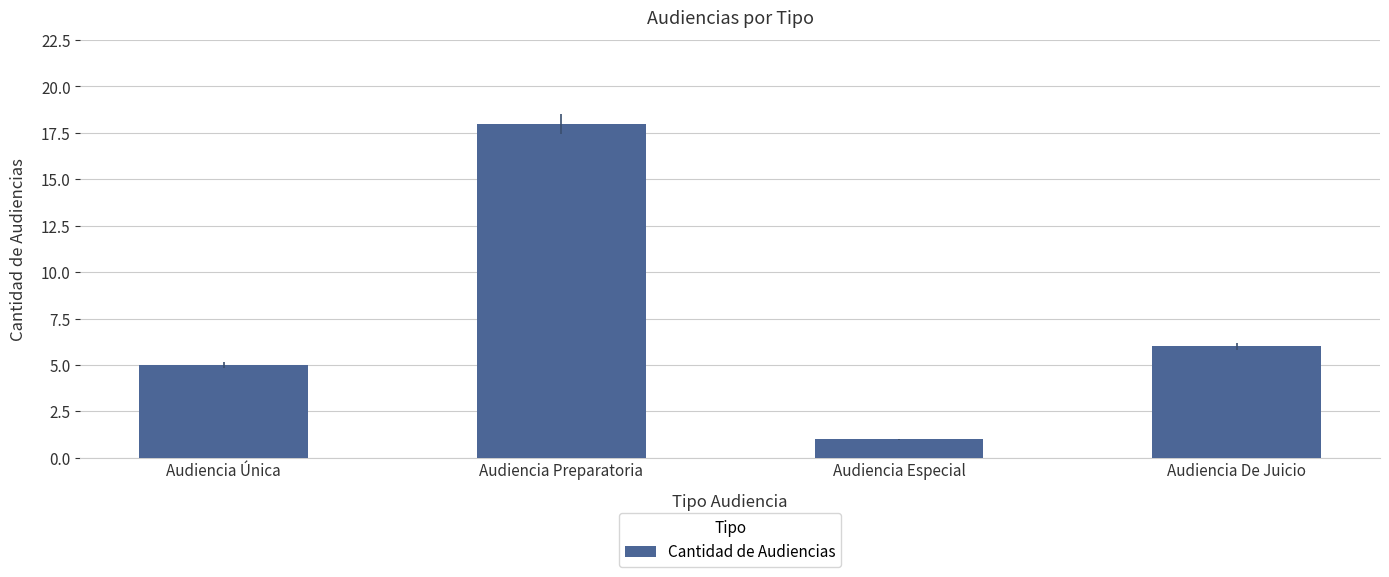

What is the average value?

8